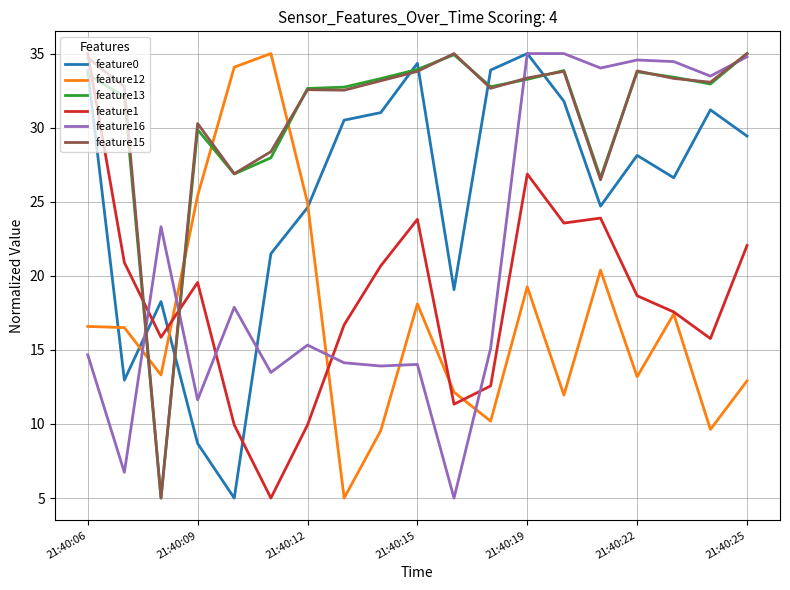

True or false: feature13 and feature1 cross at least once.

True